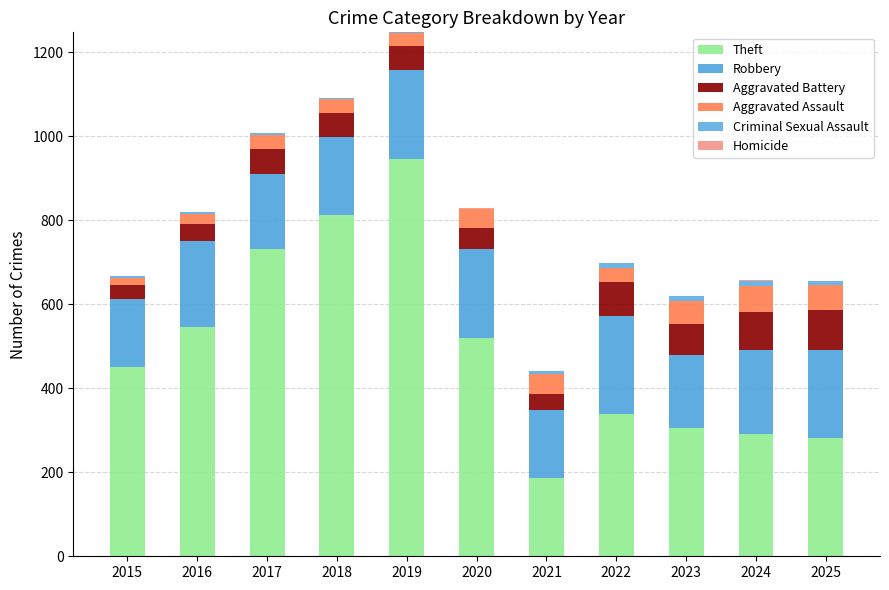

Is it true that Theft equals 112 at 2021?

False